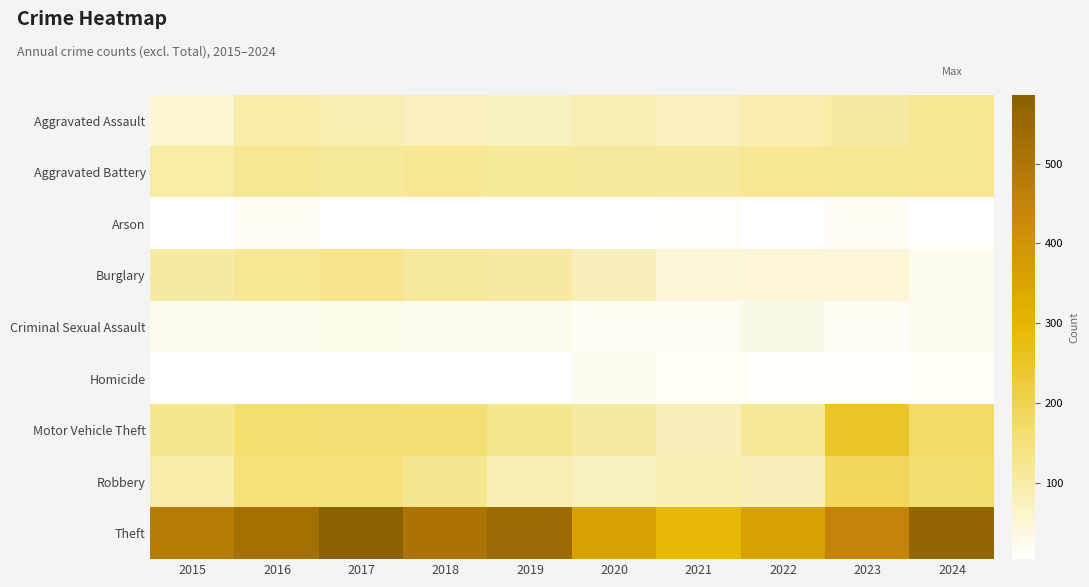

Which series has the largest range (max minus min)?

Theft